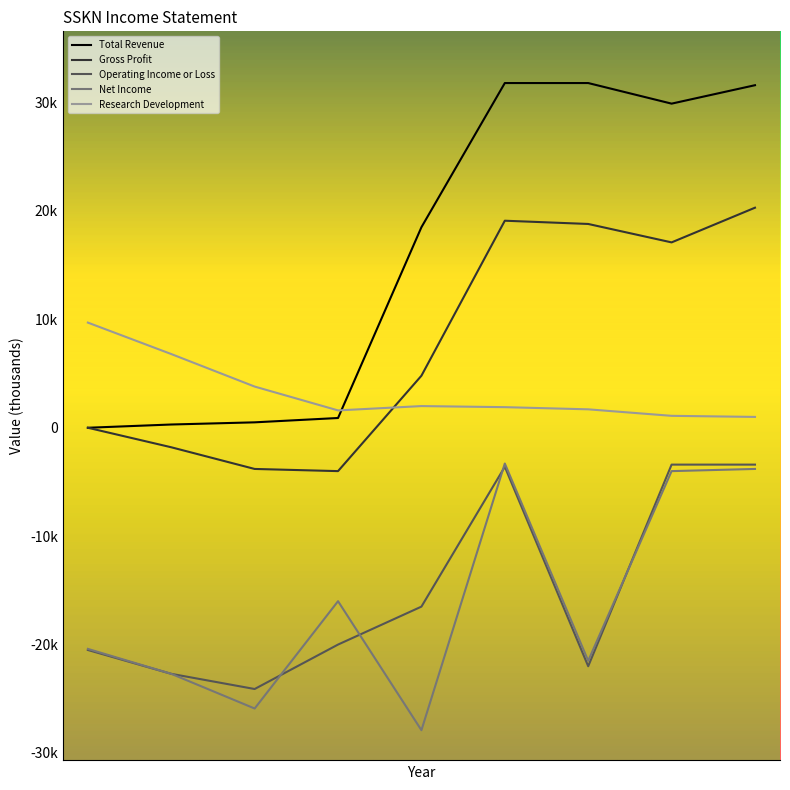

Does the chart have visible grid lines?

No